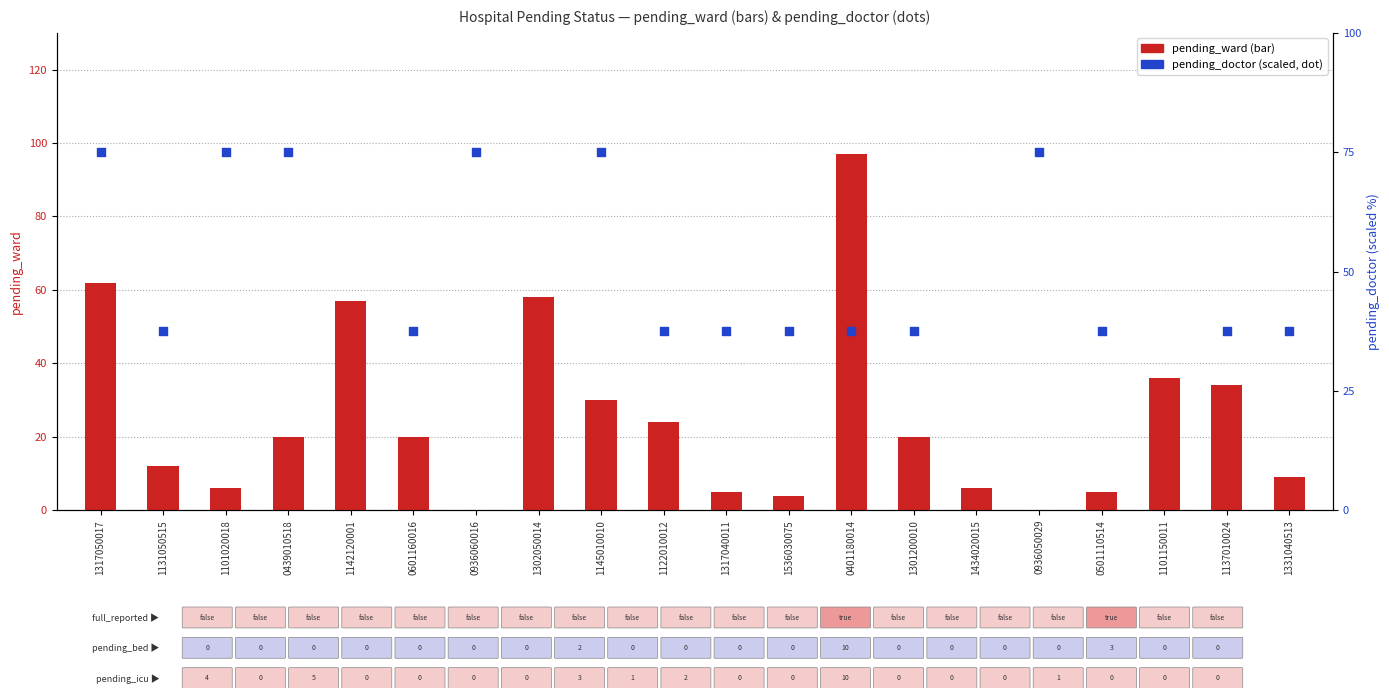

What are all the series names shown in the legend?

pending_ward, pending_doctor